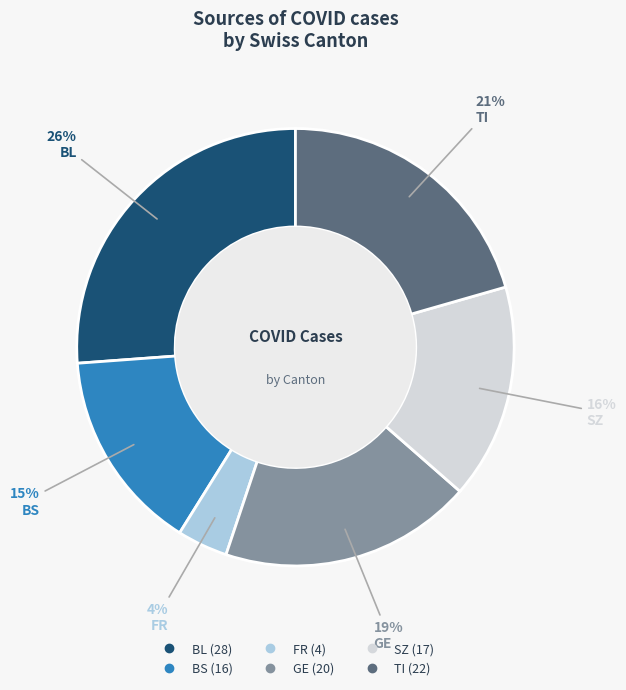

Does BS account for over 50% of the chart?

No